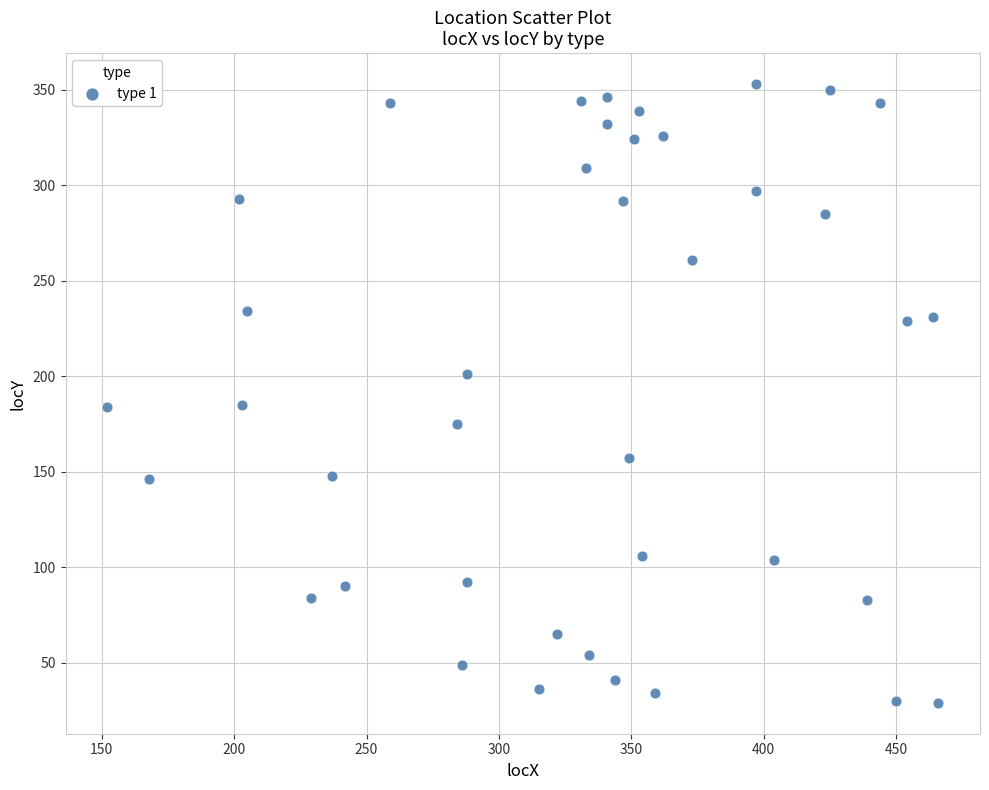

What is the range of Y values (max minus min)?

324